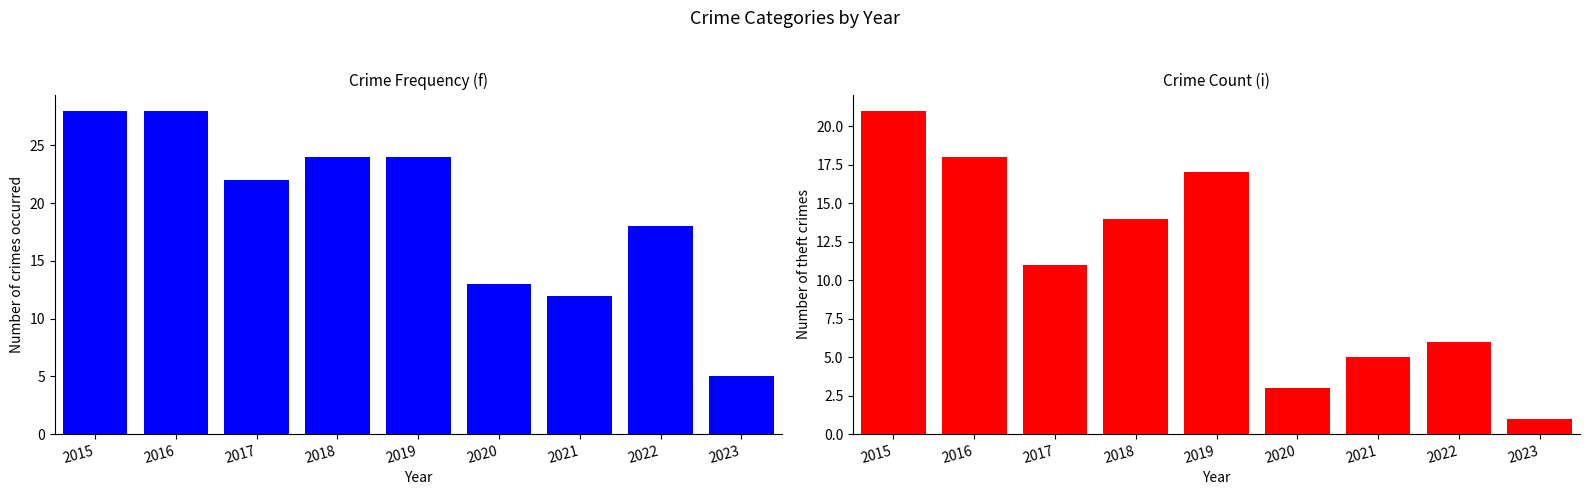

Which series has the widest spread of values?

Total